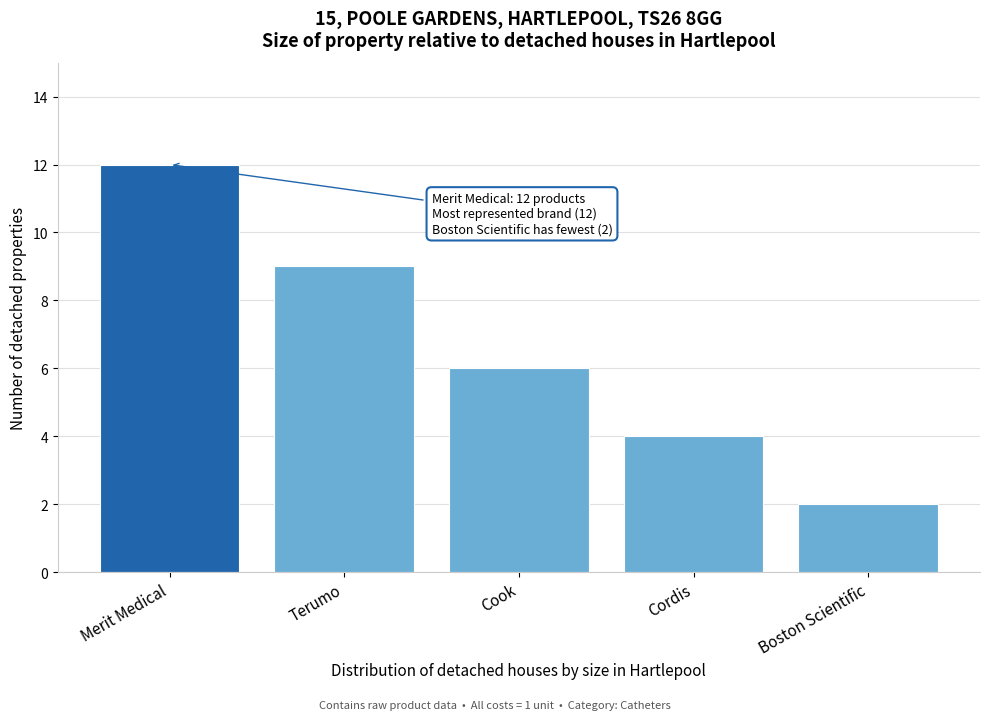

Reading left to right, what are all the values shown in this chart?

12	9	6	4	2